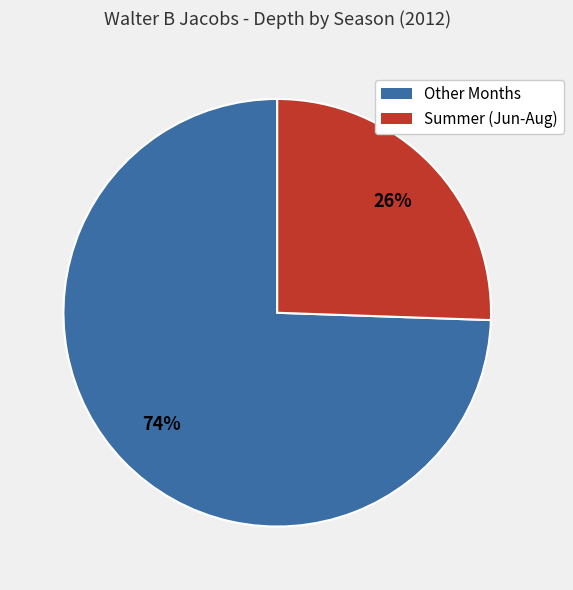

To the nearest percent, what is the average slice percentage?

50%